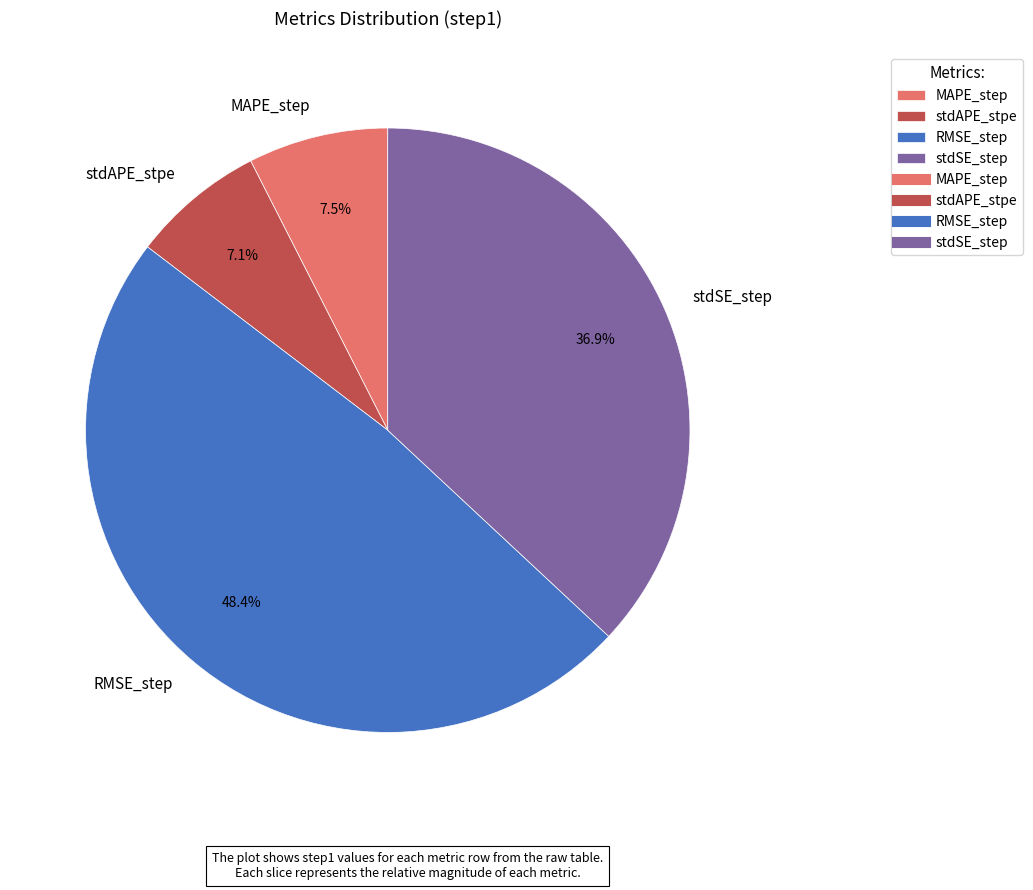

Which has a higher value, MAPE_step or RMSE_step?

RMSE_step